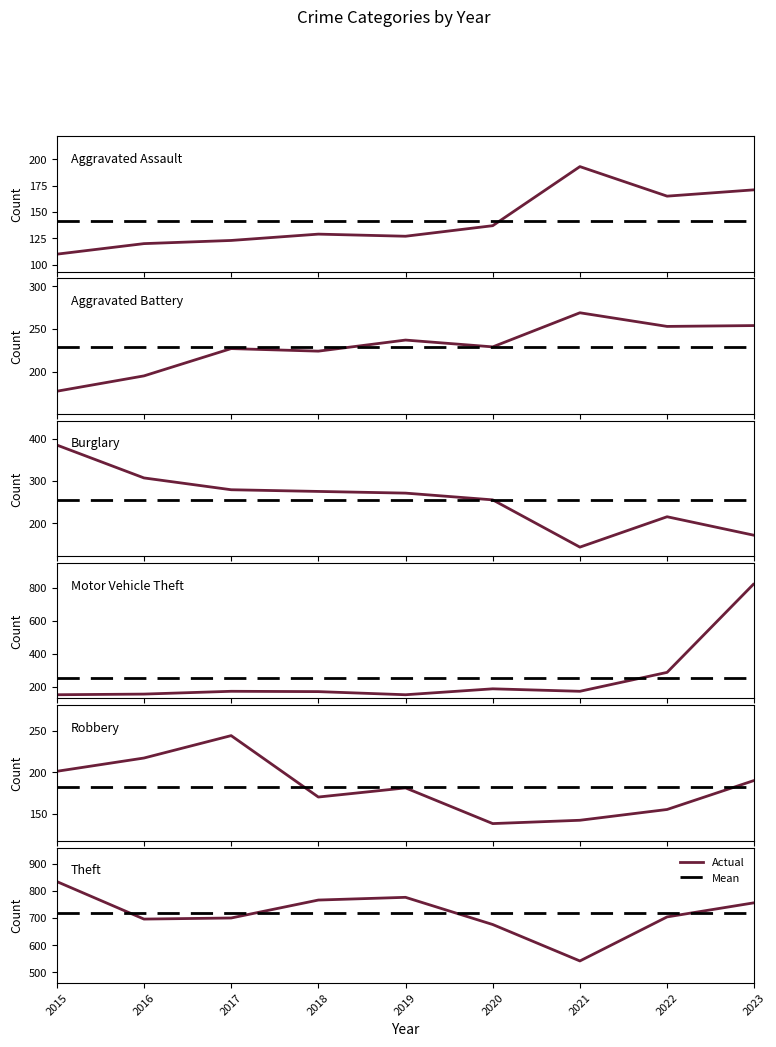

What is the total value across all series at 2016?

1690